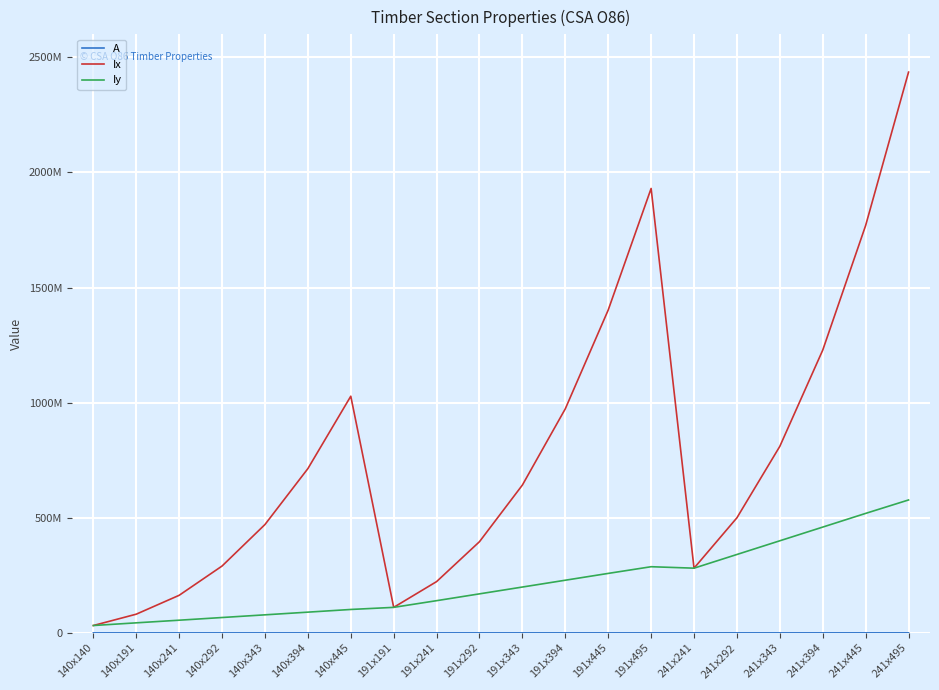

Which series has the largest total across all categories?

Ix